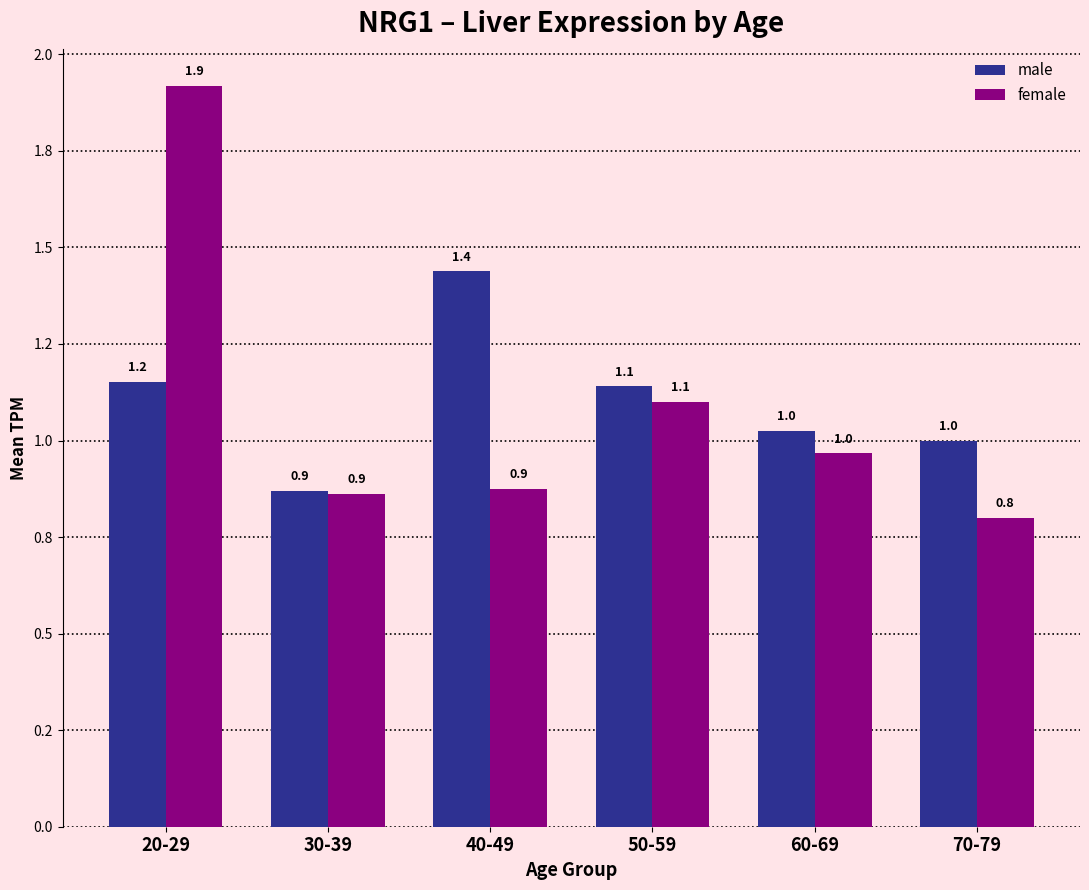

Are the bars horizontal?

No